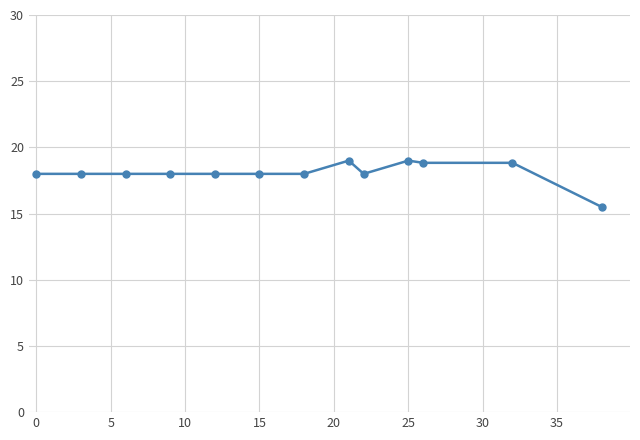

What is the value of the 12th point from the left?

18.8